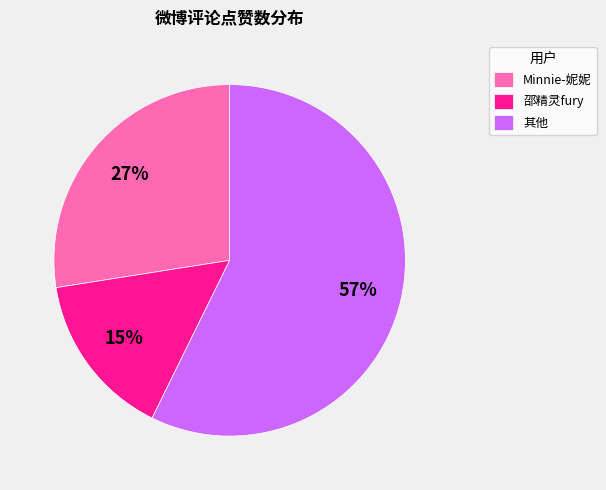

The Minnie-妮妮 slice represents 37% of the pie. True or false?

False